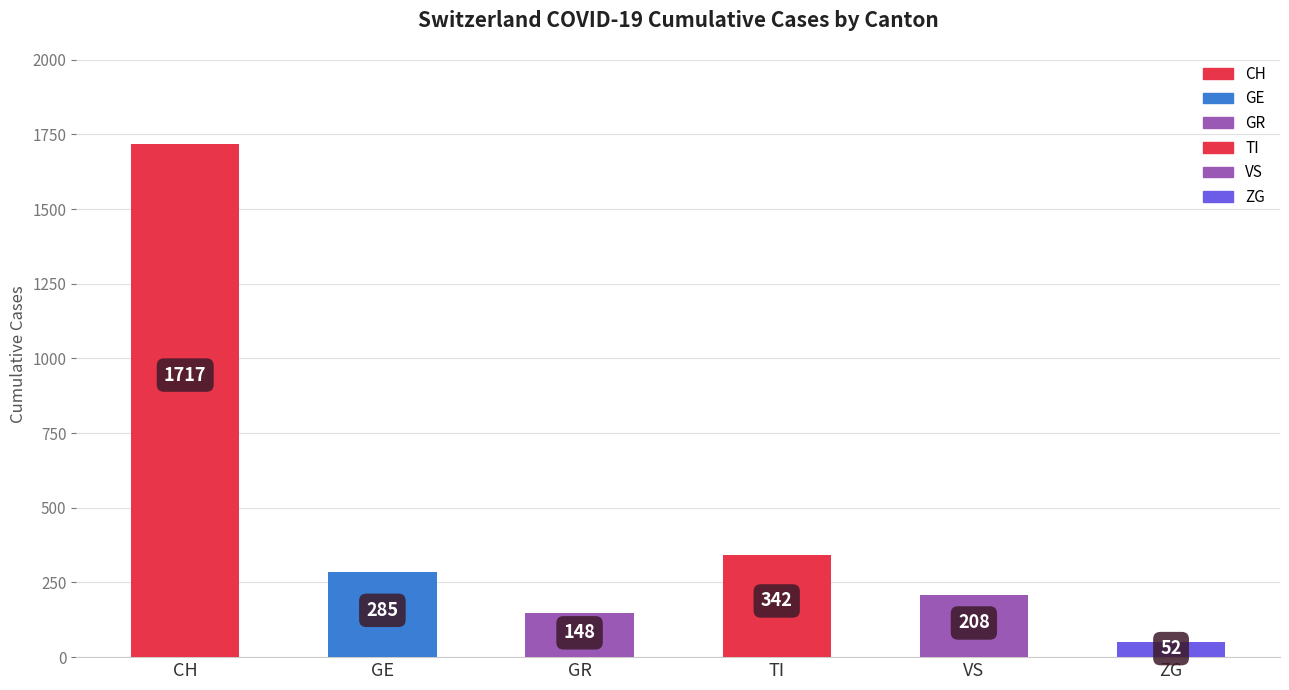

List the labels in order of value, largest first.

CH, TI, GE, VS, GR, ZG